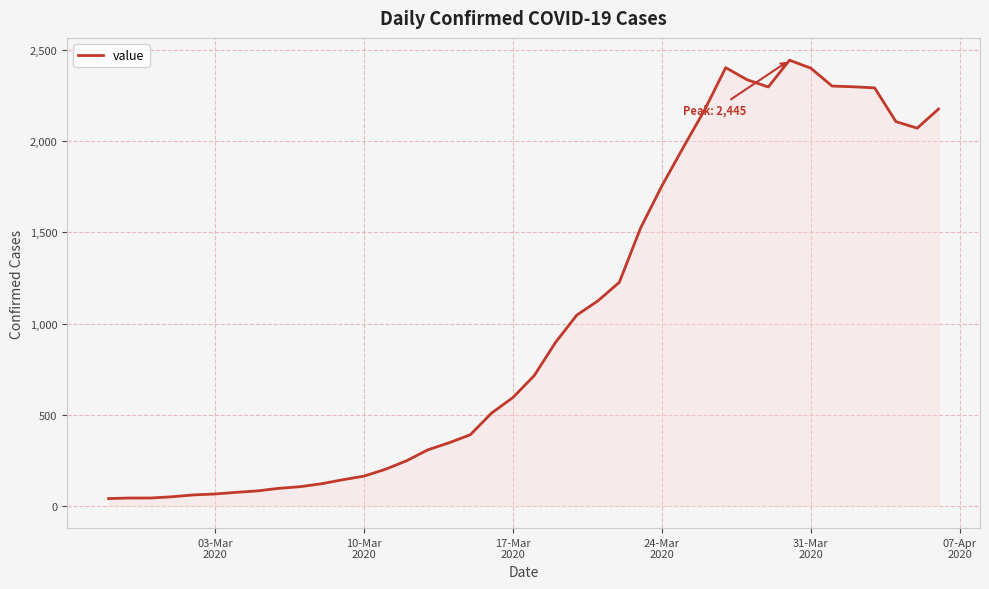

Reading right to left, what are all the values shown in this chart?

2177	2072	2108	2293	2299	2303	2401	2445	2298	2338	2404	2170	1965	1755	1524	1226	1125	1046	896	714	594	509	390	346	307	247	200	163	143	121	105	96	82	74	65	60	50	43	43	40